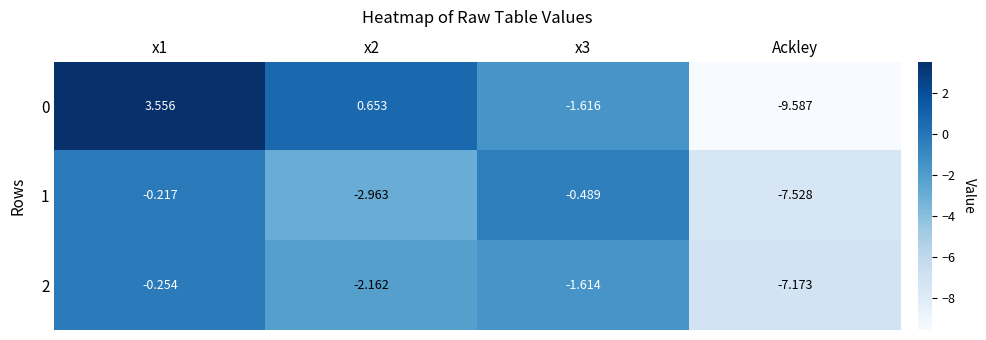

Is the value of 0 at x1 greater than the value of 1 at Ackley?

Yes